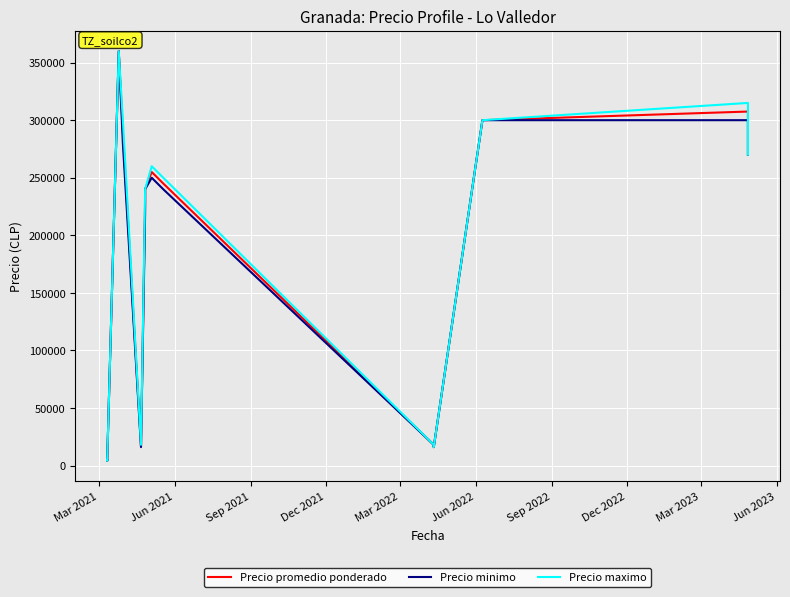

How many lines are shown in the chart?

3